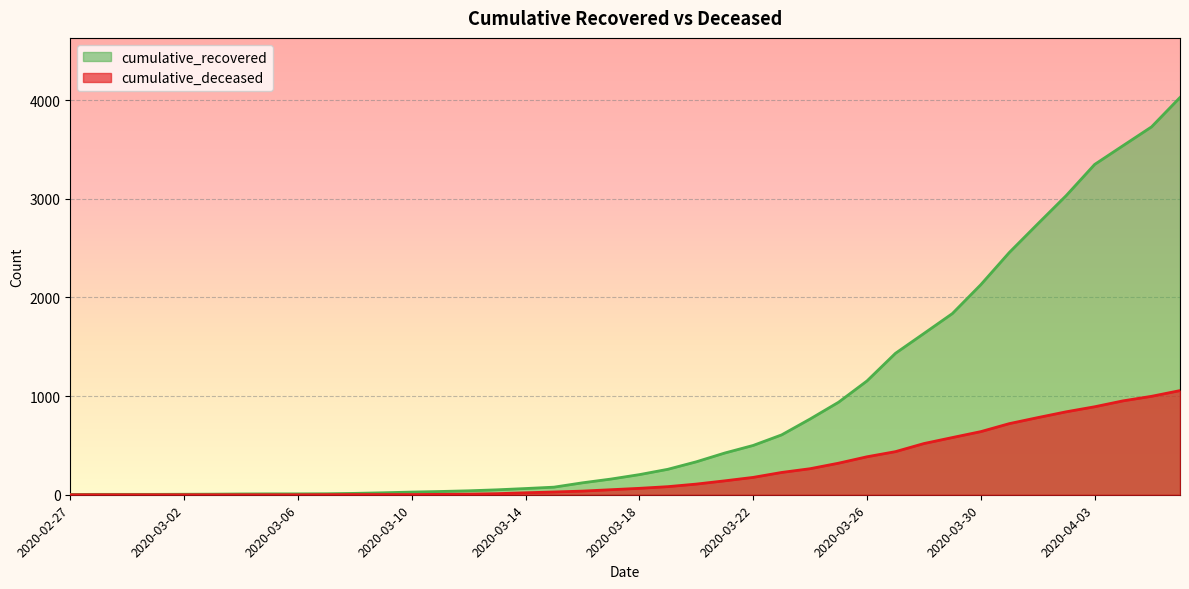

Rank the series at 2020-04-01 from lowest to highest value.

cumulative_deceased, cumulative_recovered